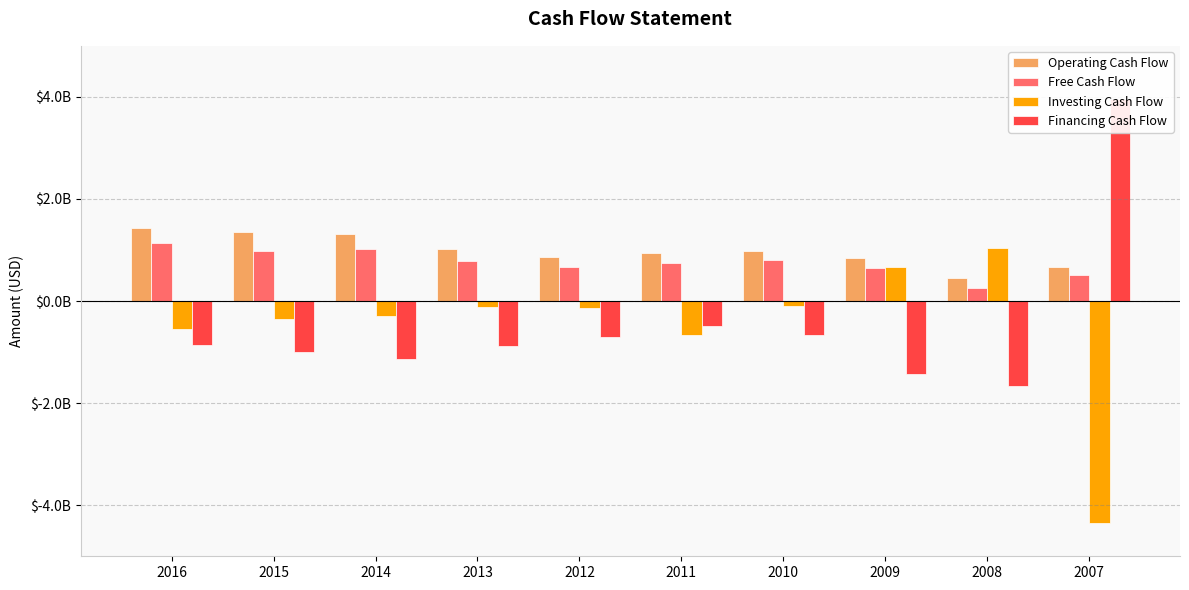

Between 2009 and 2008, which series saw the biggest shift?

Operating Cash Flow